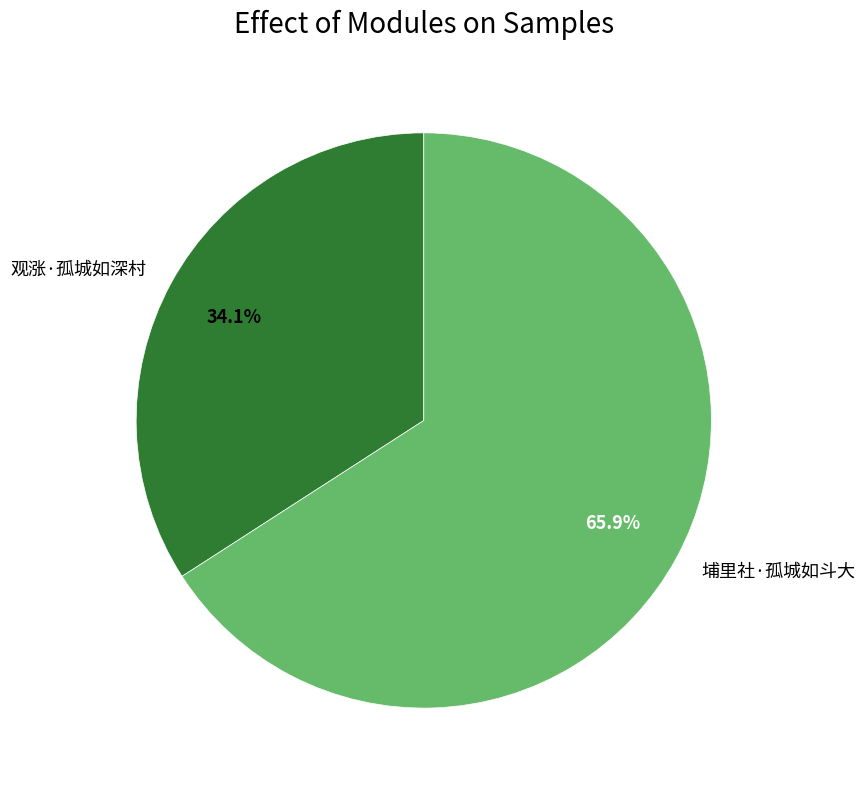

How many segments does this pie chart have?

2